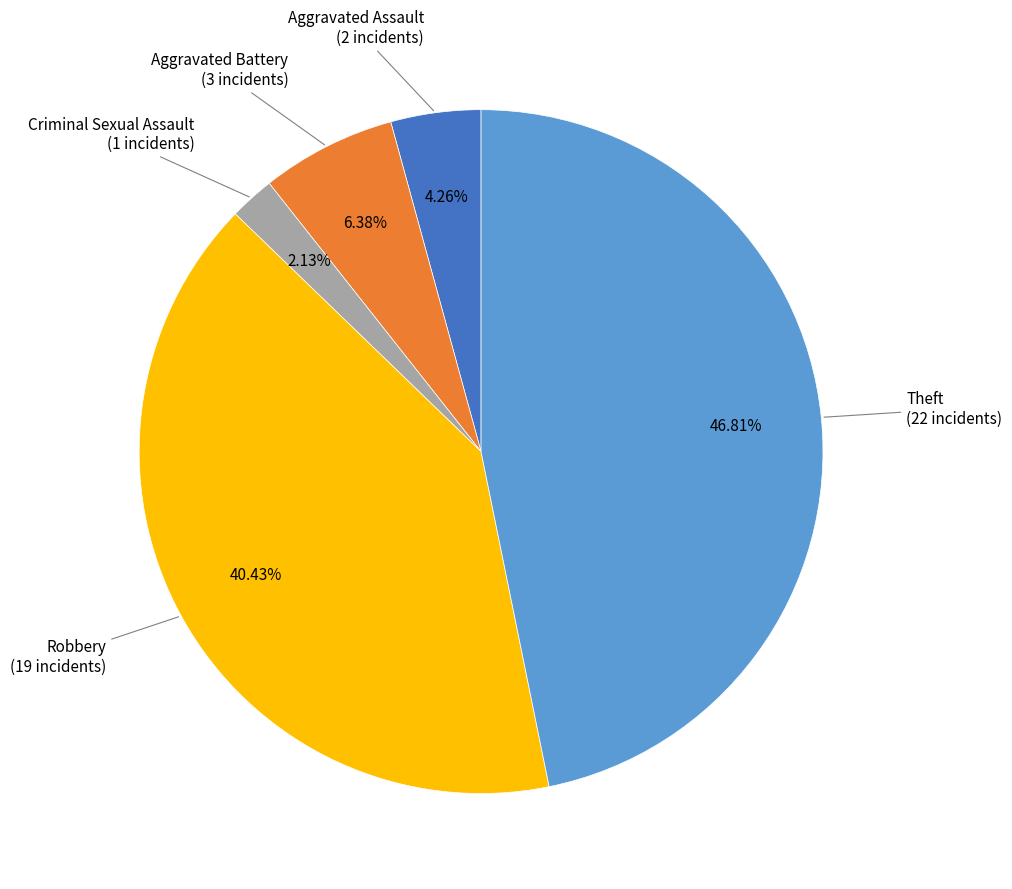

Is there a majority slice in this chart?

No